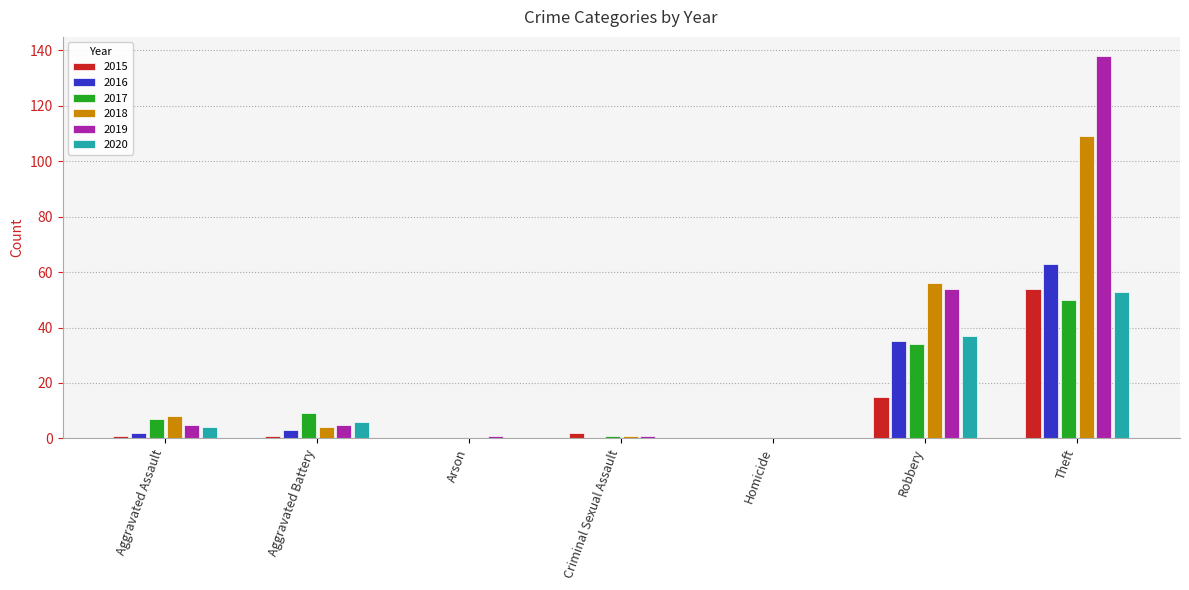

Are the bars horizontal?

No